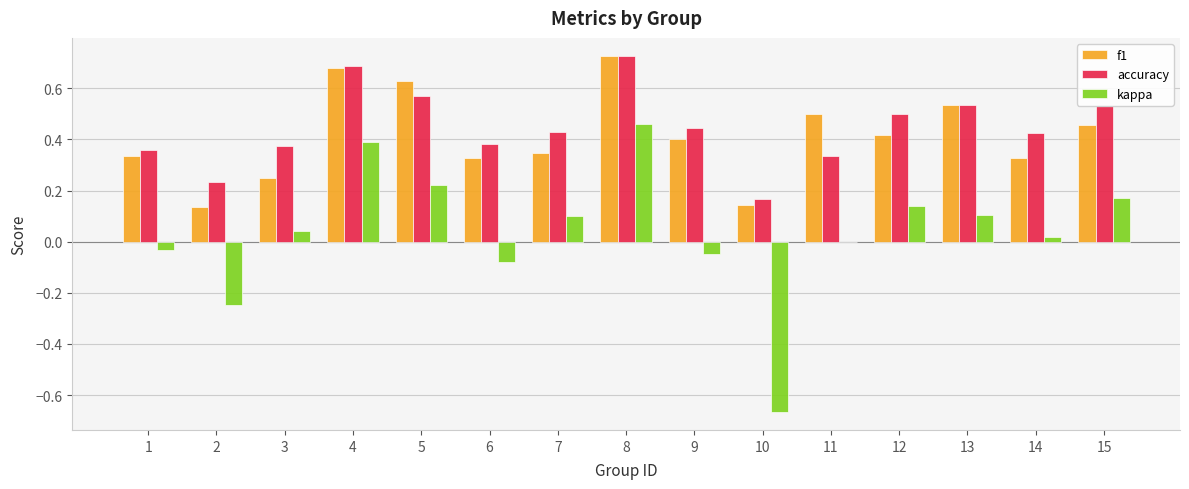

What is the sum of all accuracy values?

6.7